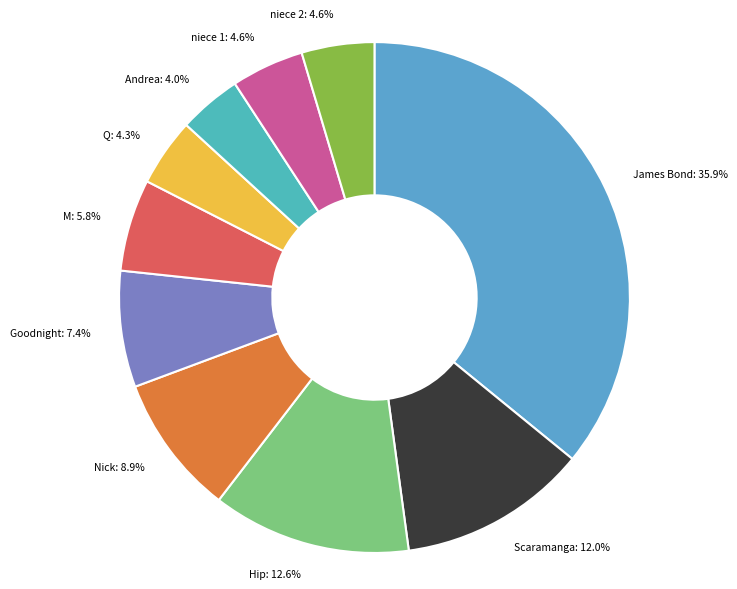

To the nearest percent, what percentage of the pie is Andrea?

4%